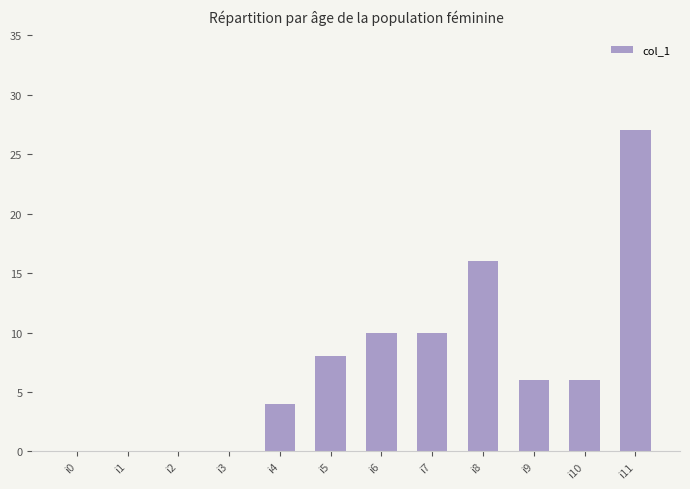

Reading left to right, transcribe all the data shown in this chart.

0	0	0	0	4	8	10	10	16	6	6	27